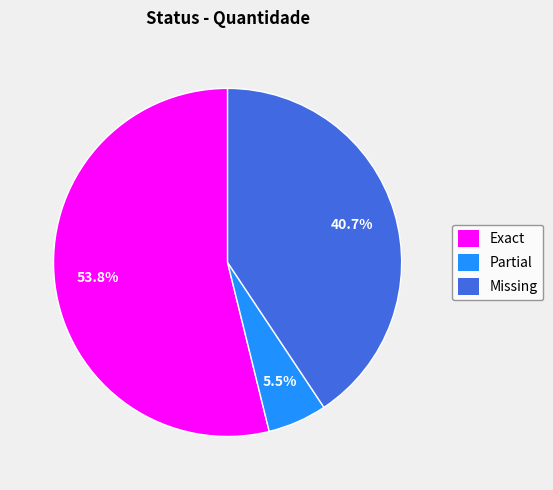

Is it true that Missing is 30% of the pie?

False